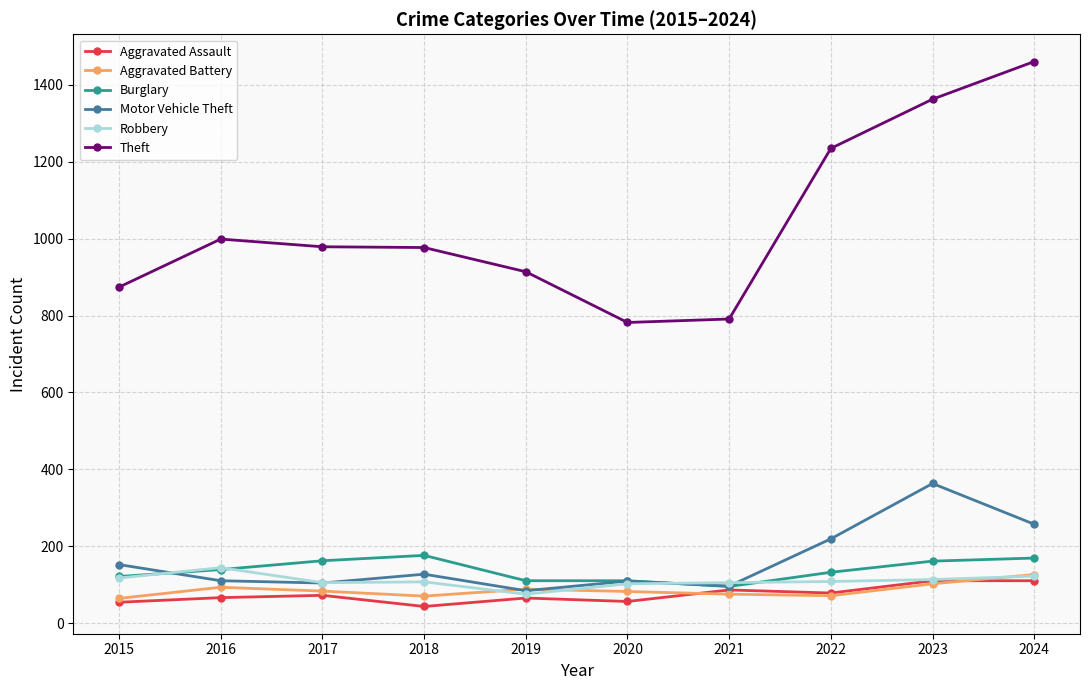

Read the Aggravated Battery value at 2021.

75